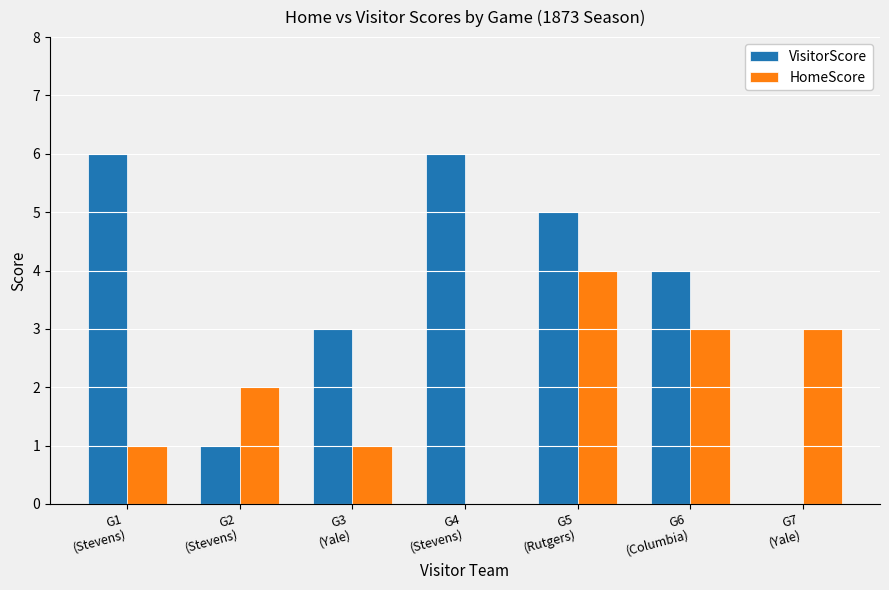

What is the spread (max minus min) of values at G3
(Yale)?

2